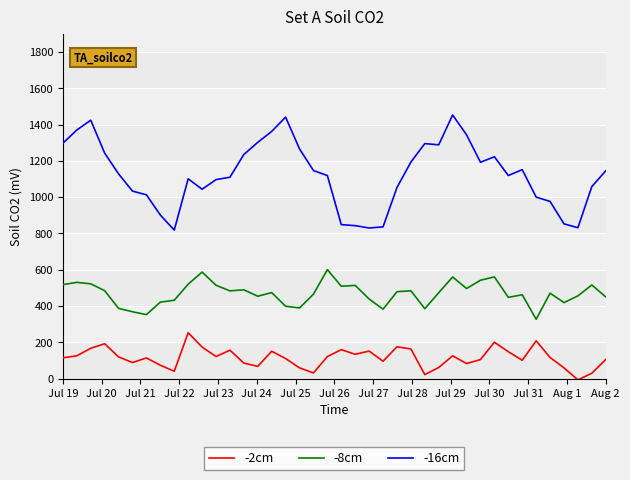

What is the maximum value shown in the chart?

1452.6